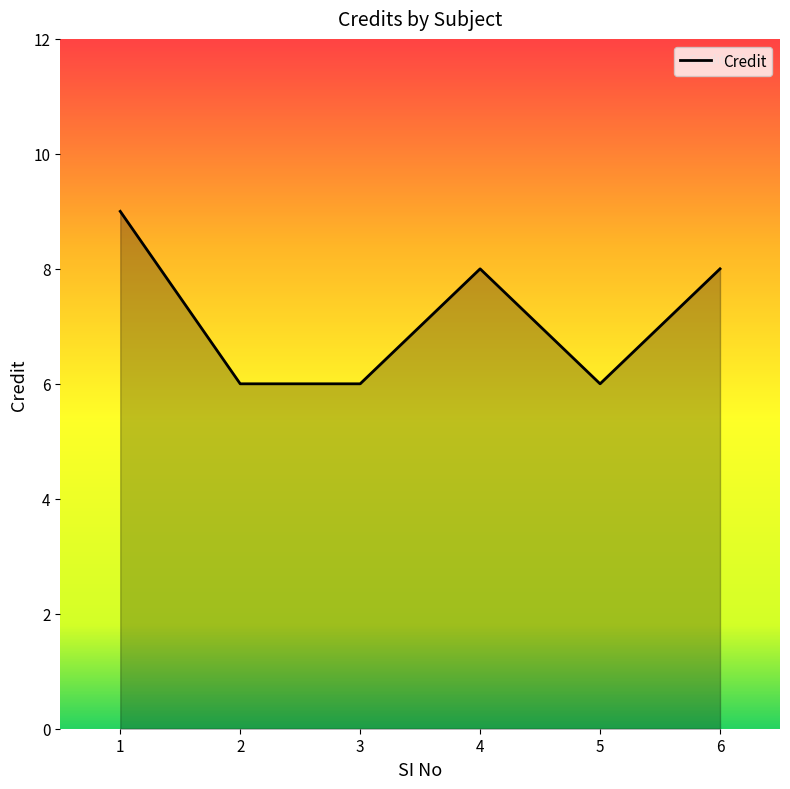

Is it true that the value at 3 is 6?

True